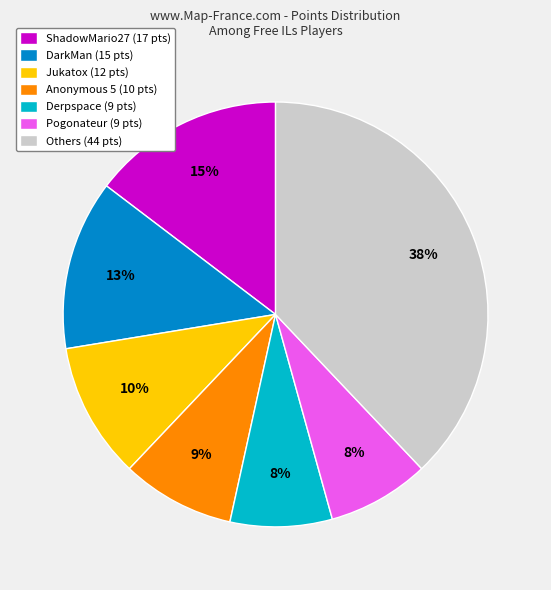

Is it true that Anonymous 5 (10 pts) is 9% of the pie?

True